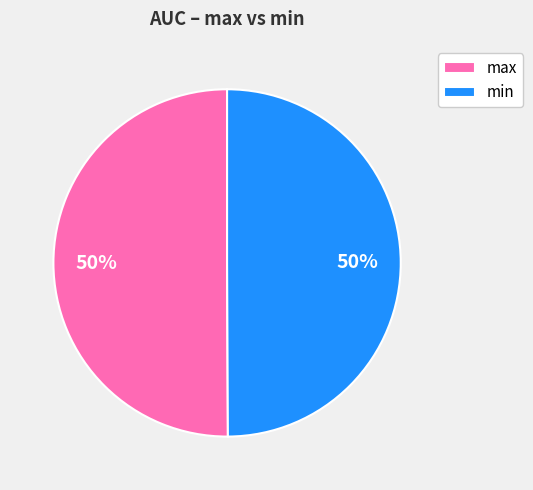

True or false: max accounts for 50% of the total.

True